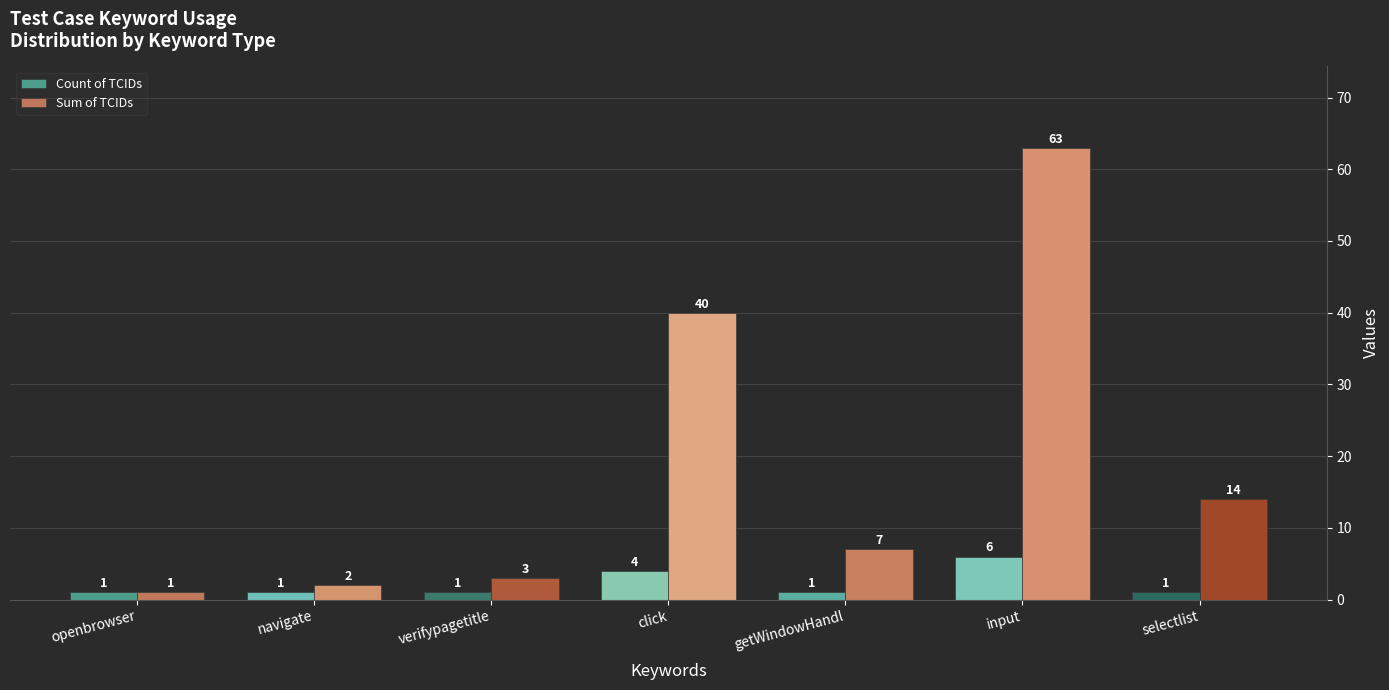

How many bars are there in each group?

2